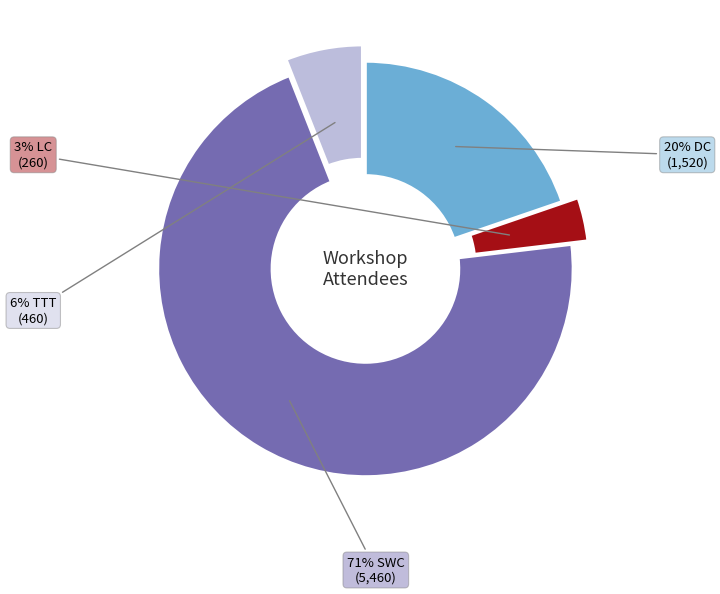

To the nearest percent, what is the difference between the largest and smallest slice percentages?

68%